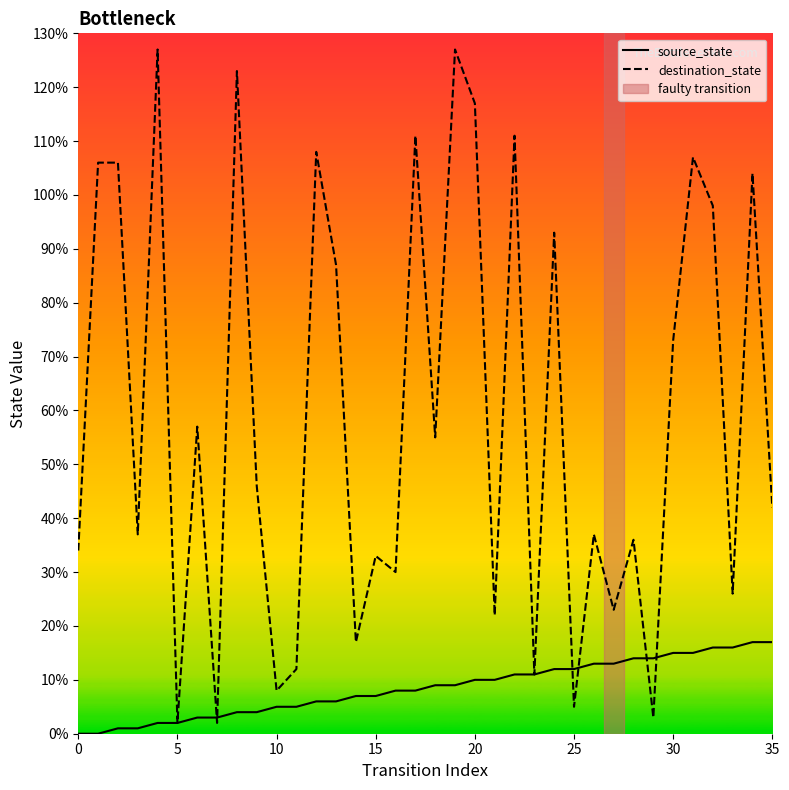

Rank the series by their maximum value, from lowest to highest.

source_state, destination_state